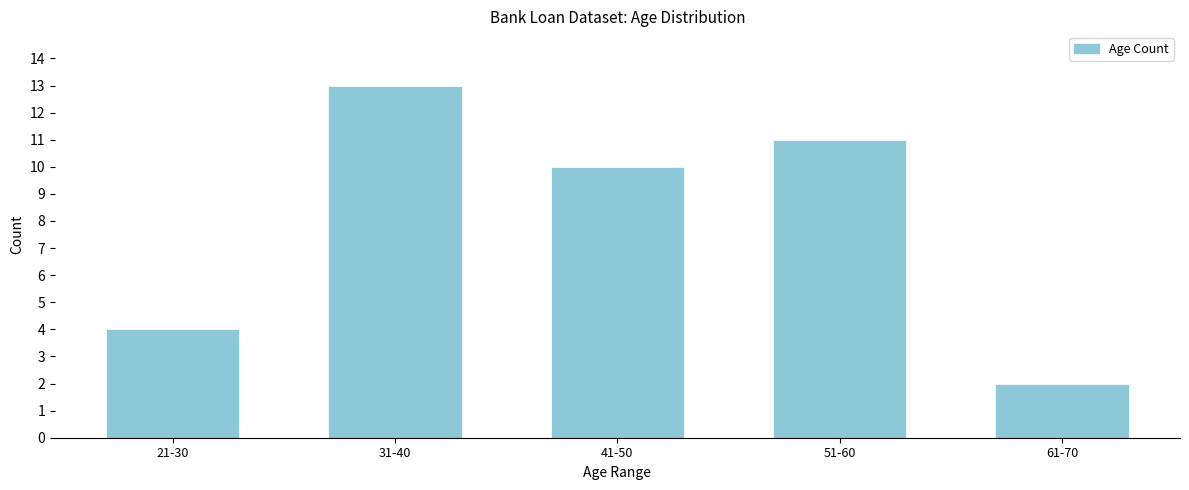

Reading left to right, extract all data points from this chart.

4	13	10	11	2